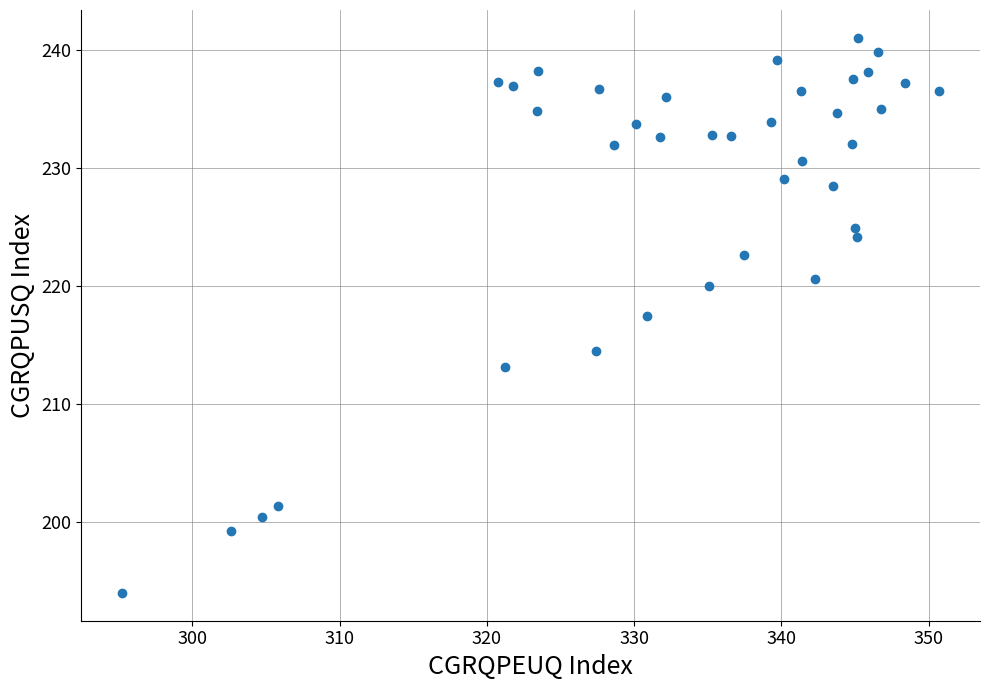

What is the range of X values (max minus min)?

55.5